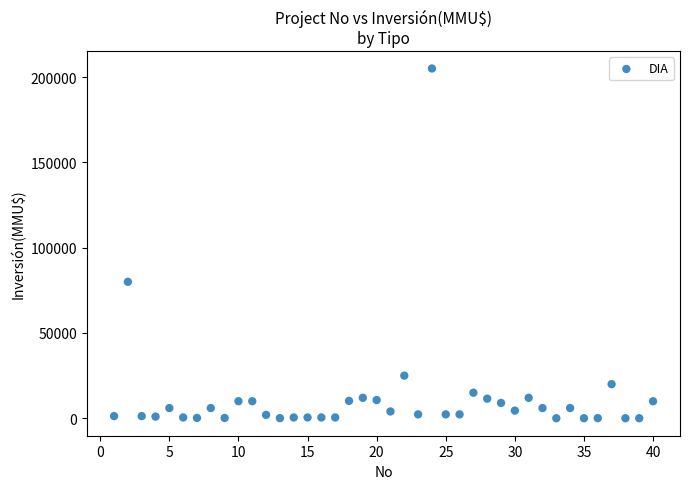

What Y value in the scatter plot is closest to 102518?

80000